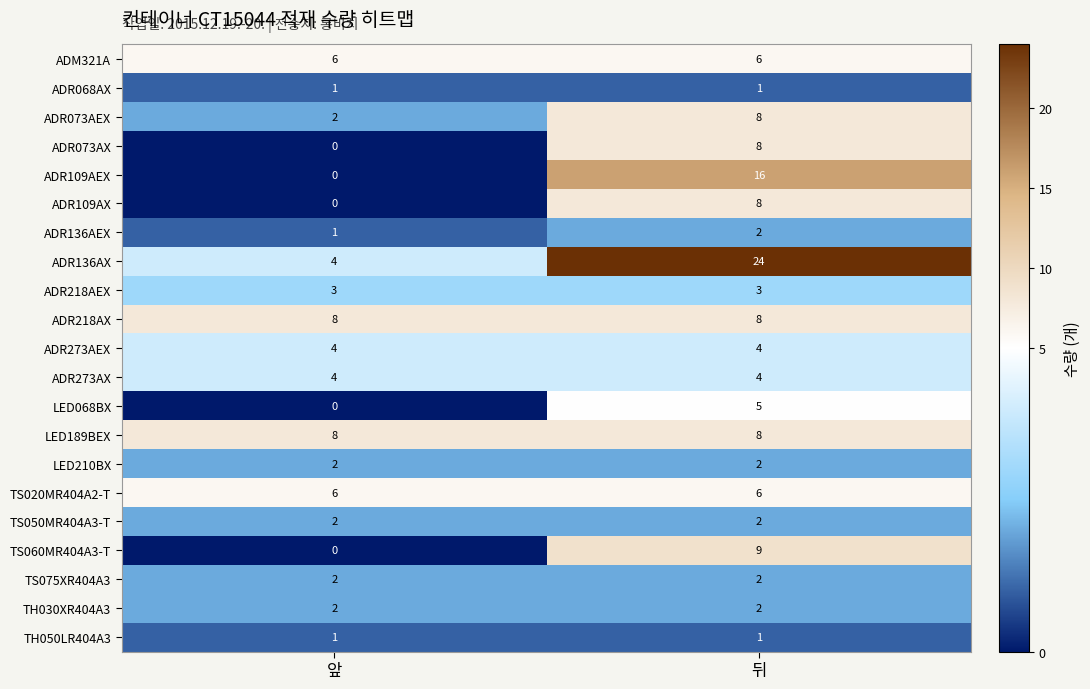

Which category has the highest value across all series?

뒤